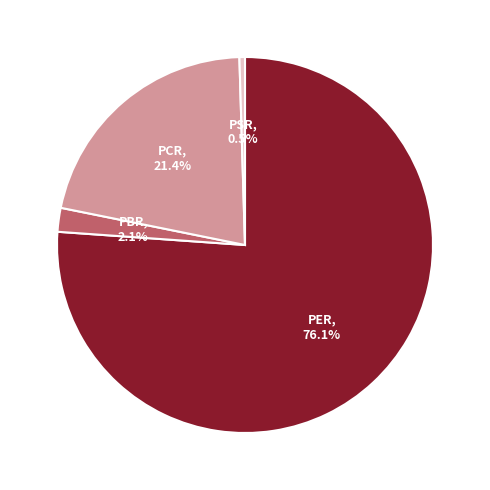

Which category accounts for the majority?

PER